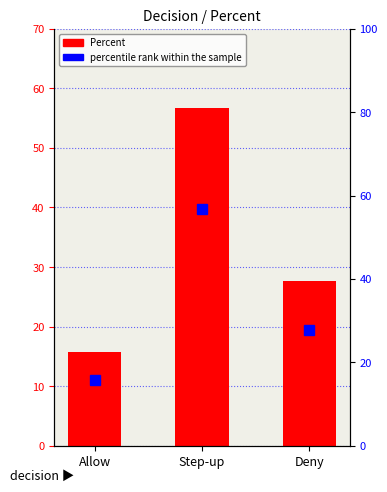

Rank the categories by value from highest to lowest.

Step-up, Deny, Allow